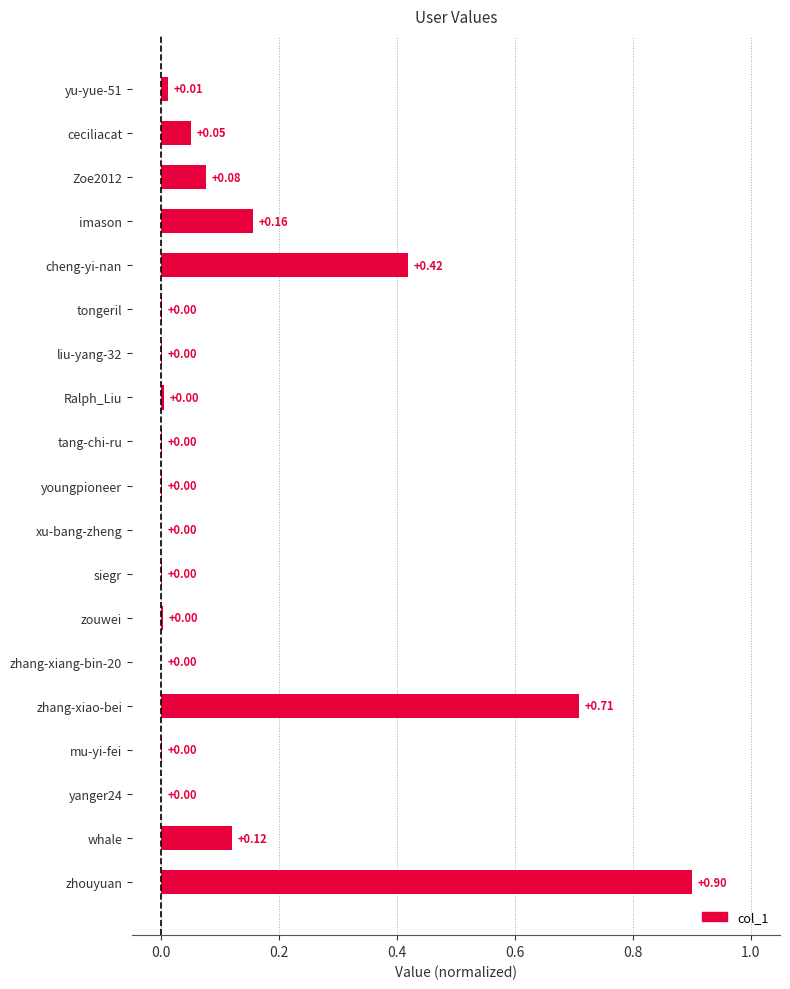

Which has a higher value, Zoe2012 or youngpioneer?

Zoe2012